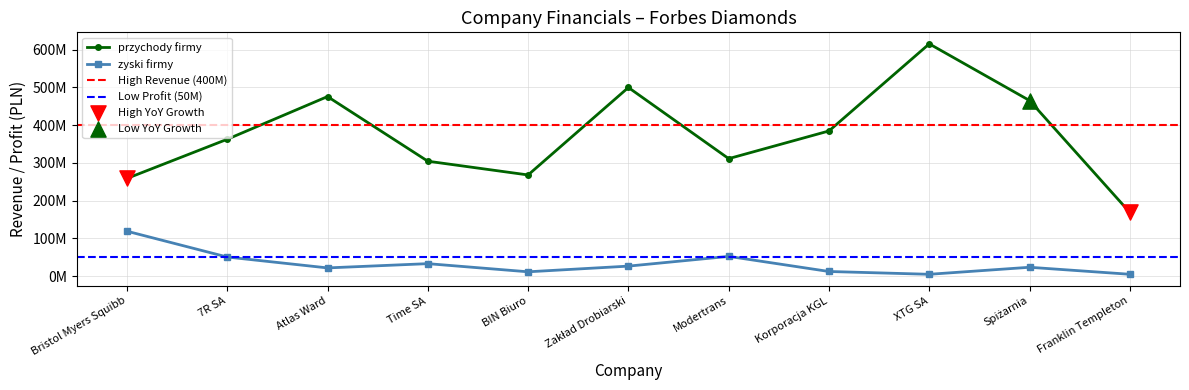

Which series reaches the minimum Y coordinate?

zyski firmy